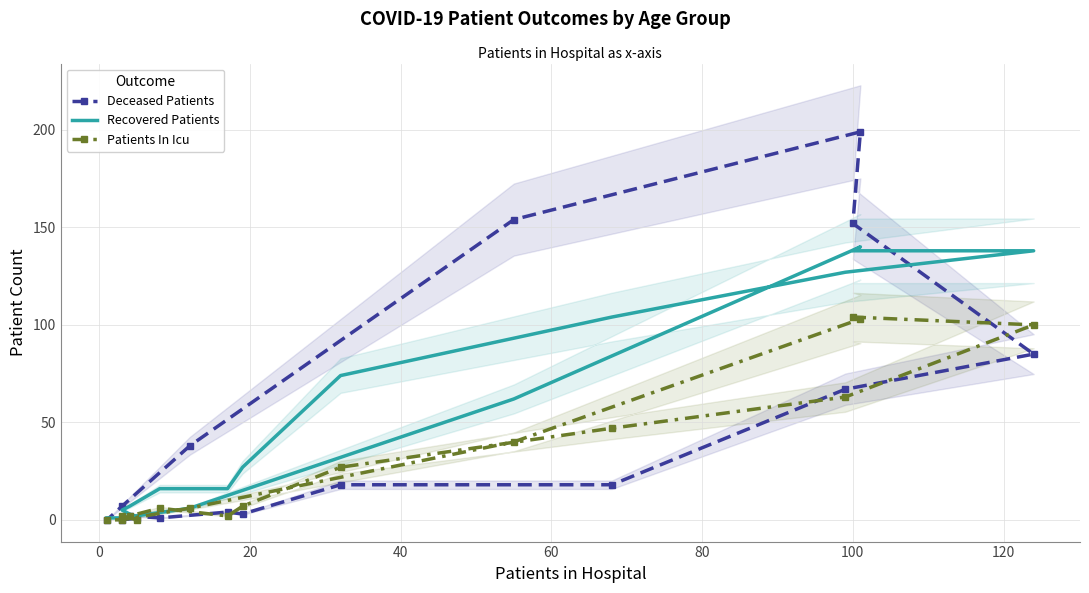

True or false: Recovered Patients has a value of 4 at 13.

False